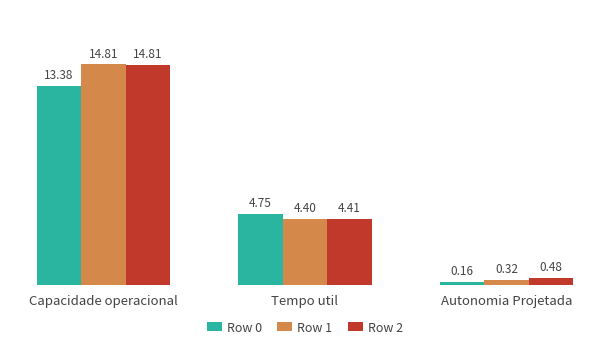

At which label is Row 0 closest to 6?

Tempo util